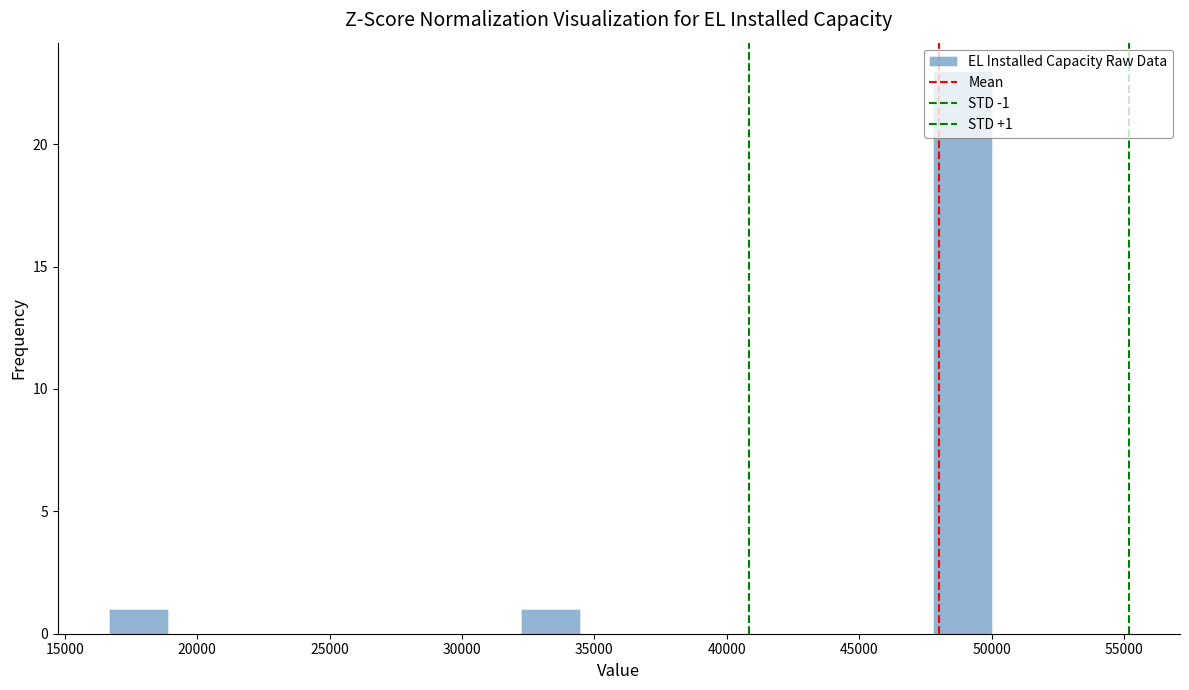

Over which range of the x-axis is the bar tallest?

48000 to 50000